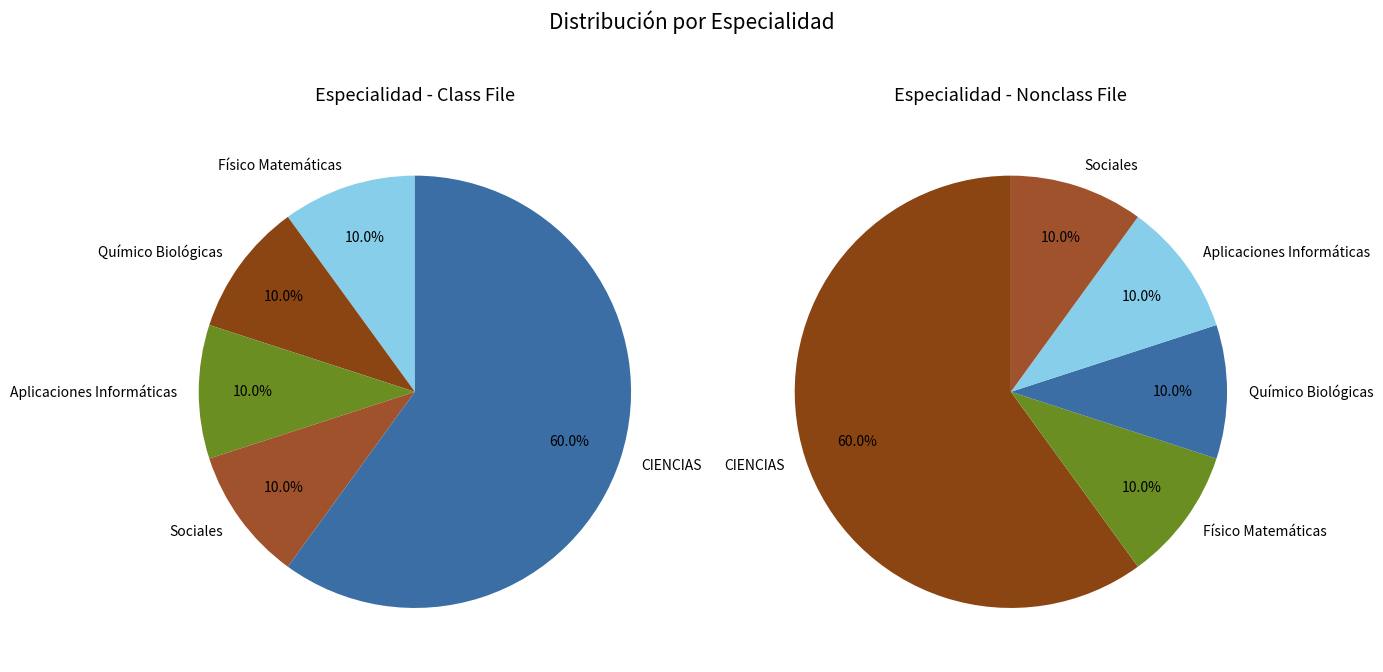

Rank the categories by value from highest to lowest.

CIENCIAS, Físico Matemáticas, Químico Biológicas, Aplicaciones Informáticas, Sociales